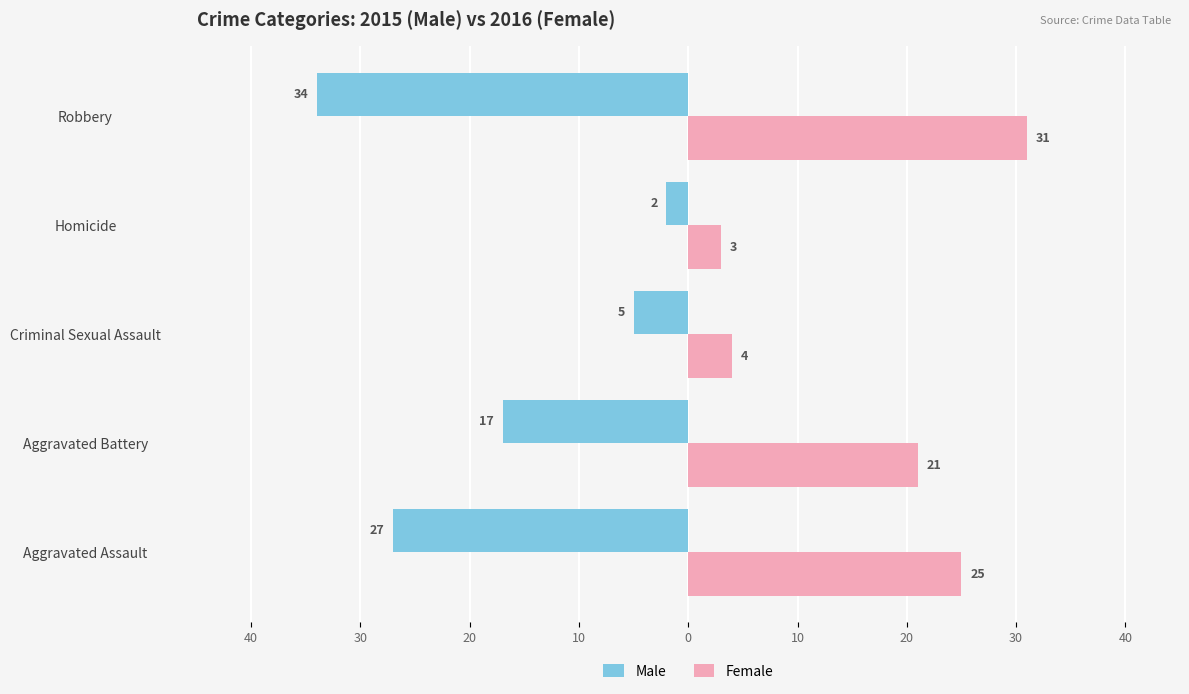

What are all the series names shown in the legend?

Male, Female